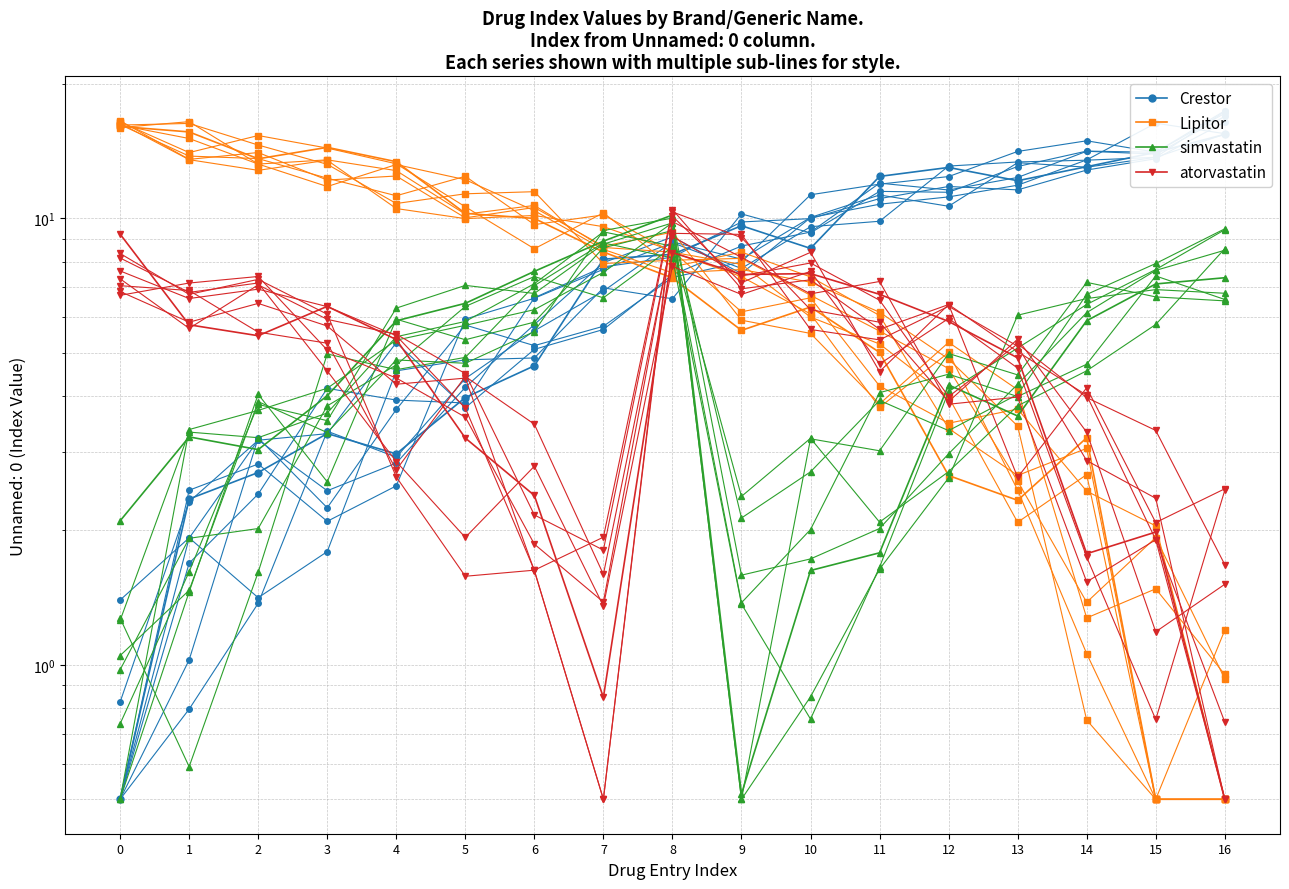

Rank the categories by simvastatin value from highest to lowest.

8, 7, 6, 16, 15, 5, 14, 4, 12, 3, 13, 1, 2, 0, 11, 10, 9